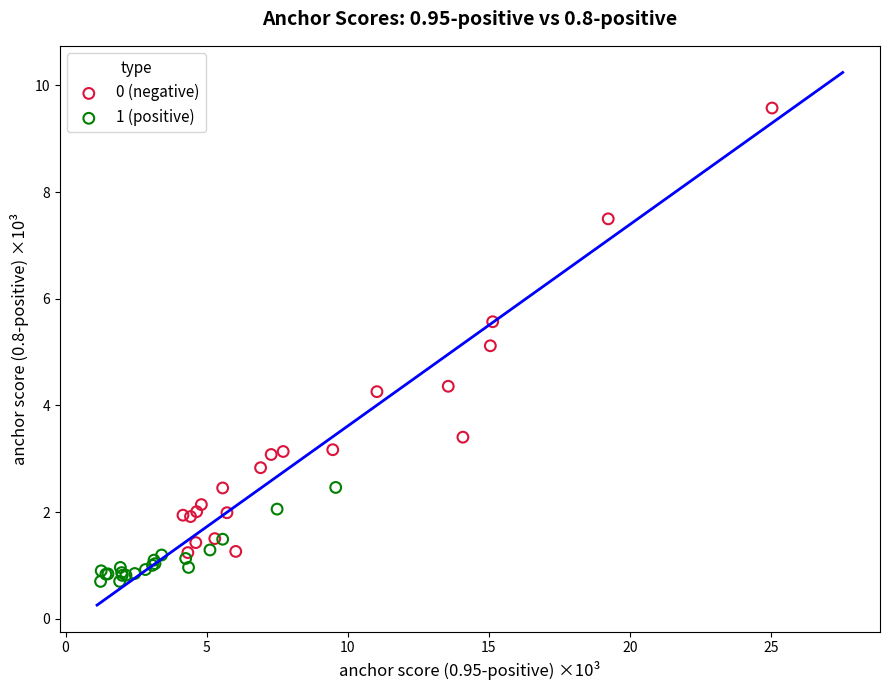

Which series reaches the maximum Y coordinate?

0 (negative)